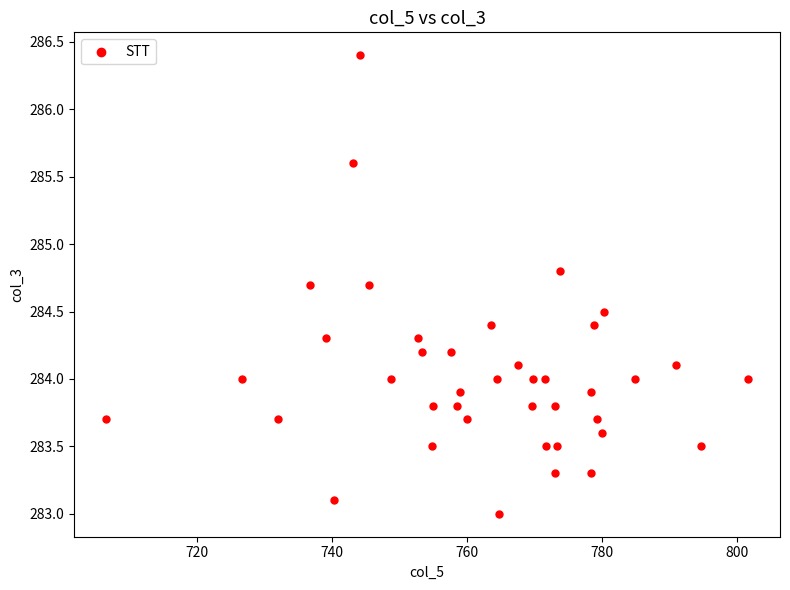

What is the range of Y values (max minus min)?

3.4